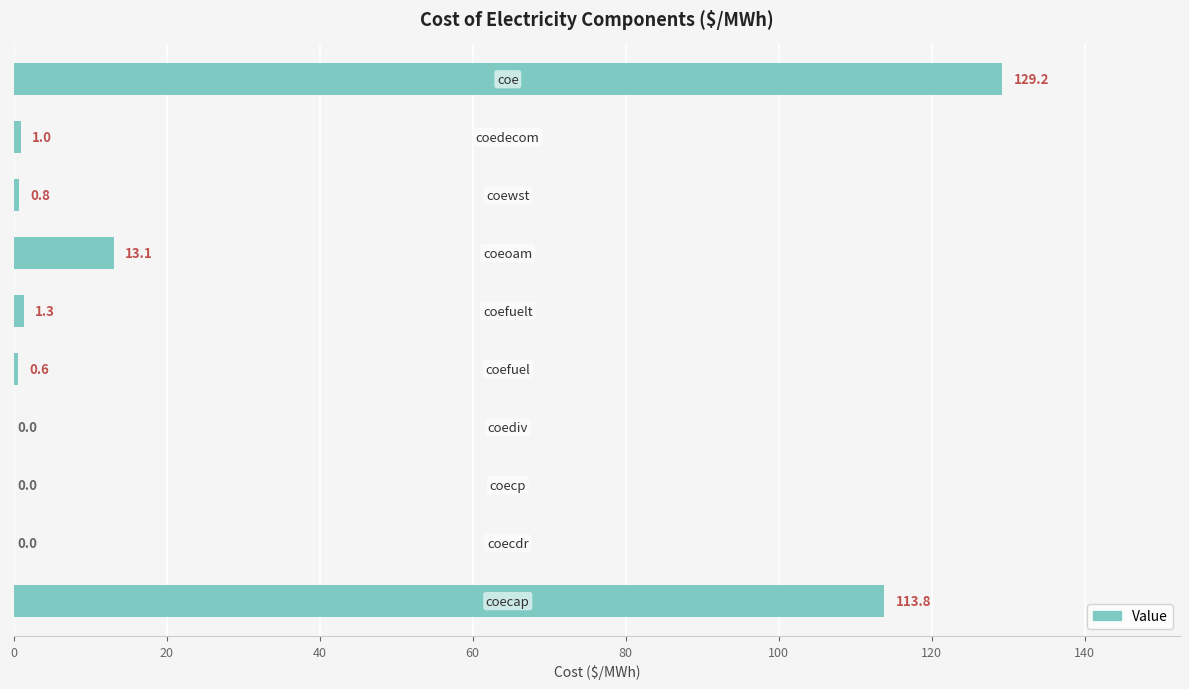

How many distinct data groups are displayed?

1